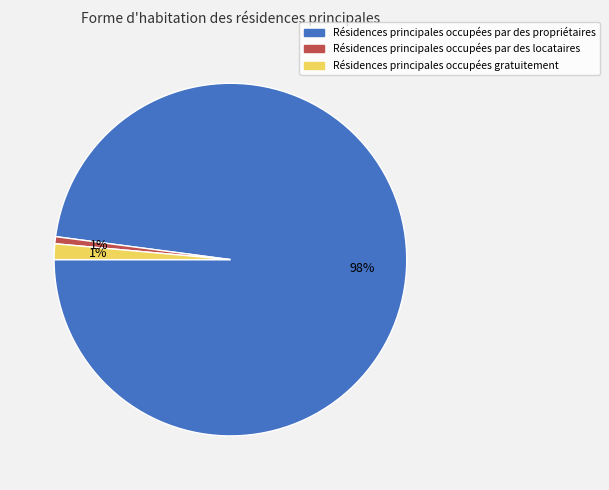

Is there a majority slice in this chart?

Yes